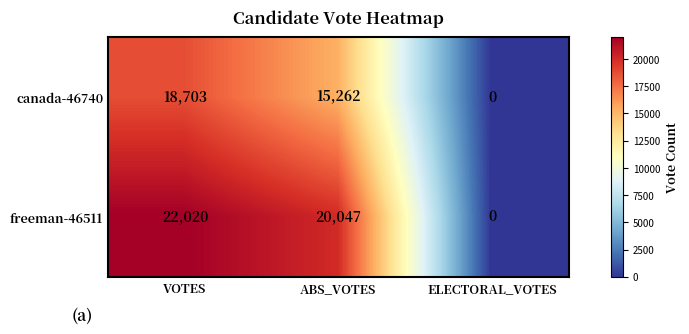

How many values in the canada-46740 series are below 15262?

1